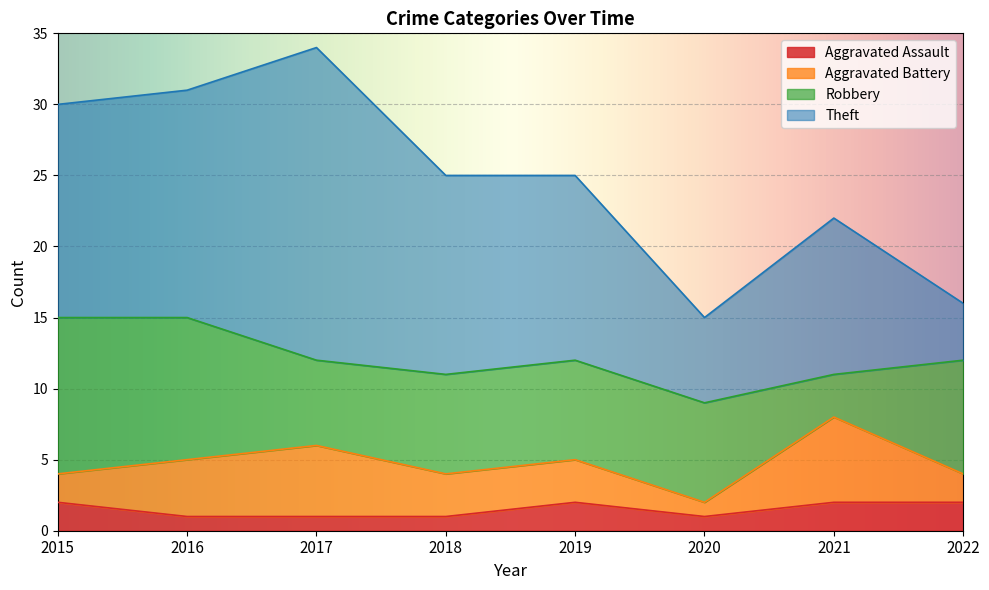

Reading left to right, transcribe all the data shown in this chart.

Aggravated Assault: 2	1	1	1	2	1	2	2
Aggravated Battery: 2	4	5	3	3	1	6	2
Robbery: 11	10	6	7	7	7	3	8
Theft: 15	16	22	14	13	6	11	4